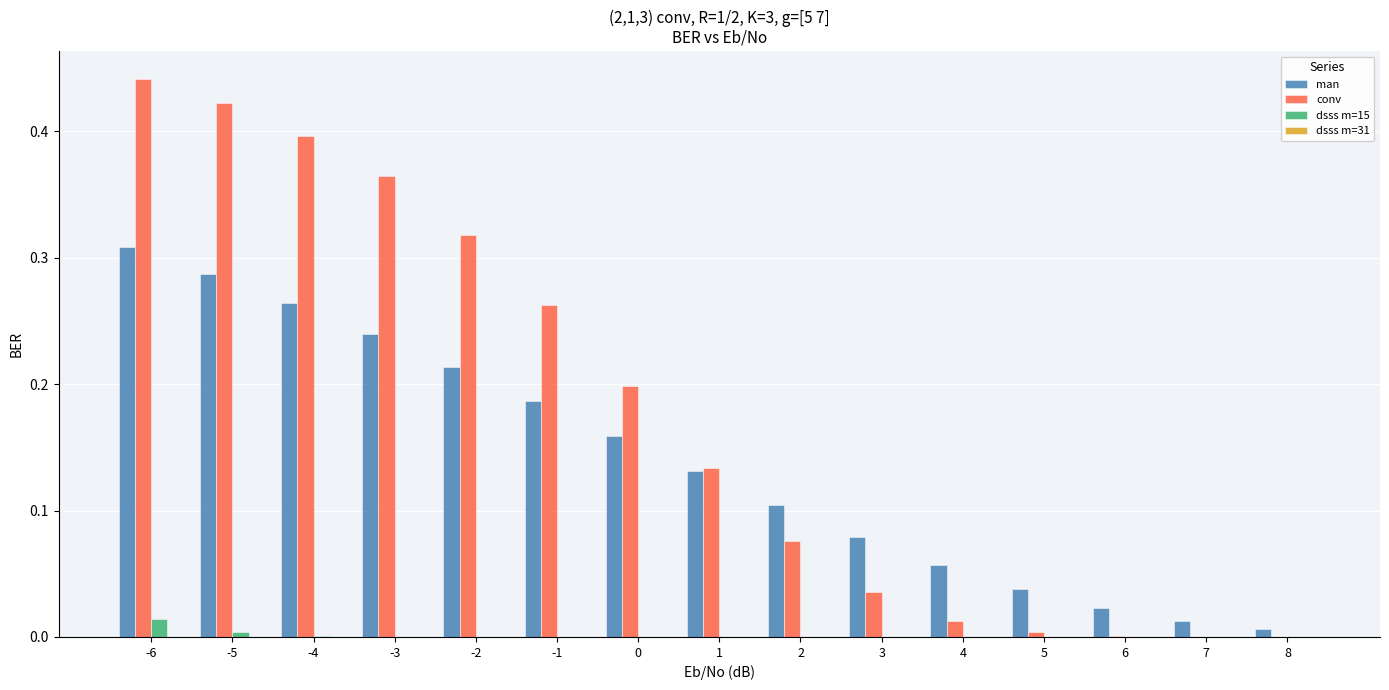

Are the bars grouped side by side (vs. stacked)?

Yes